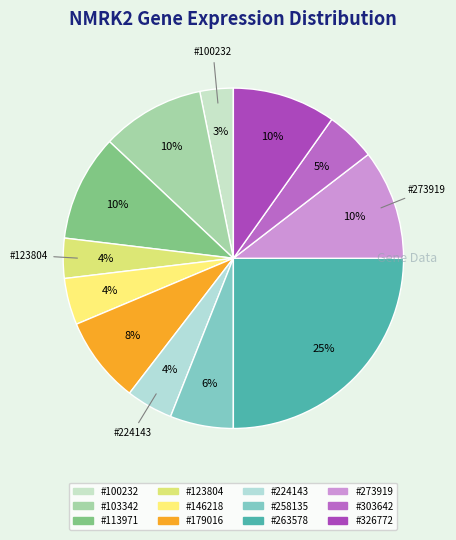

Which slice is the largest?

263578